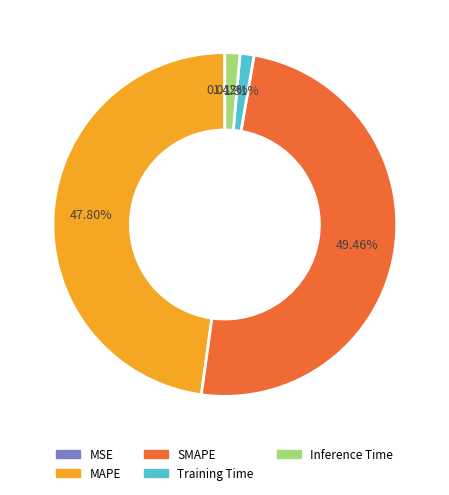

To the nearest percent, what portion does Training Time represent?

1%